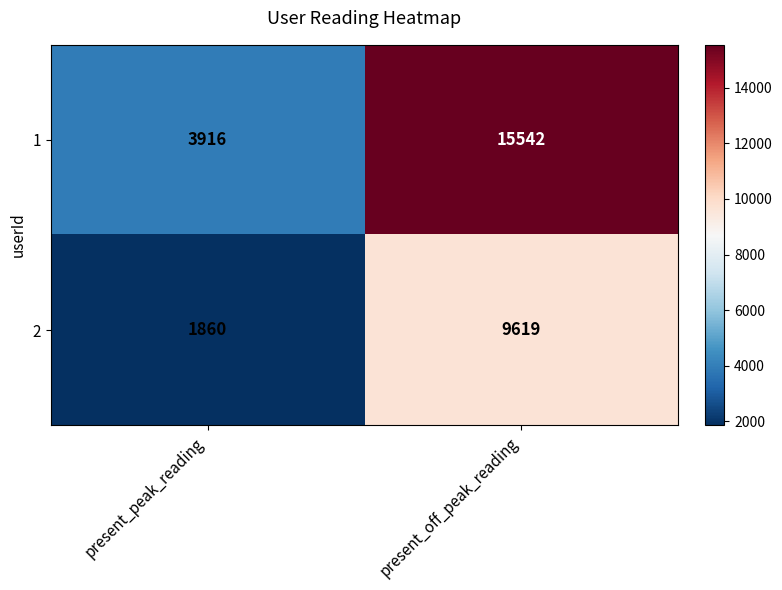

What is the approximate value of 1 at present_off_peak_reading, to the nearest 100?

15500